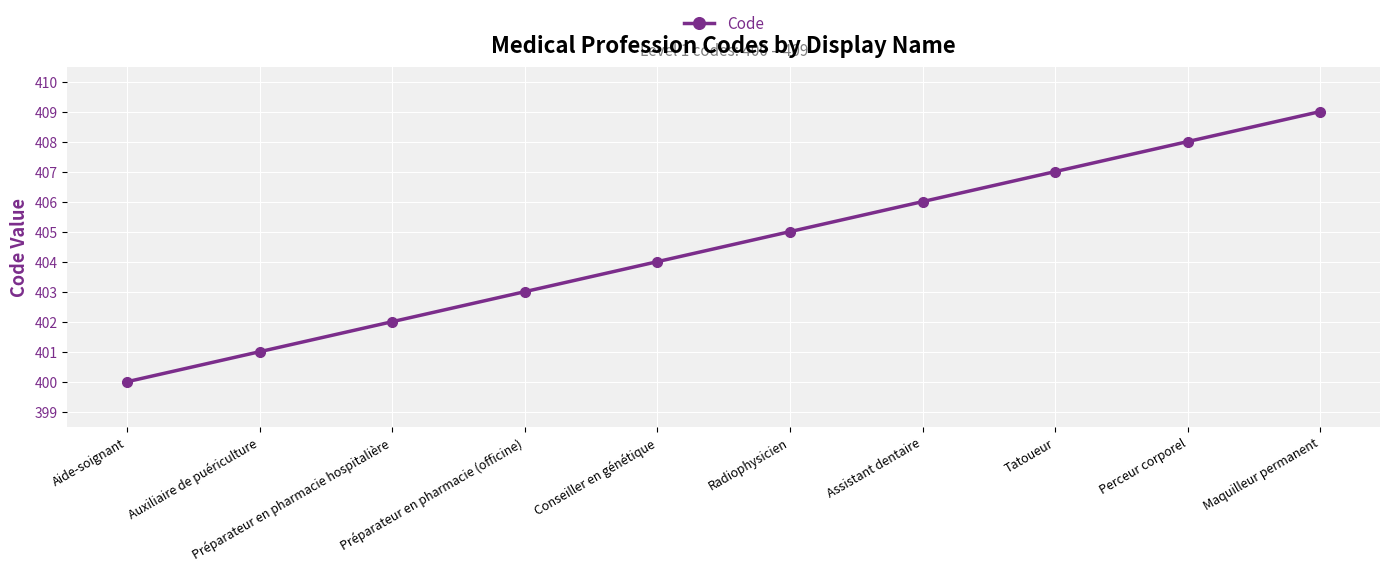

What is the label of the 3rd point from the right?

Tatoueur